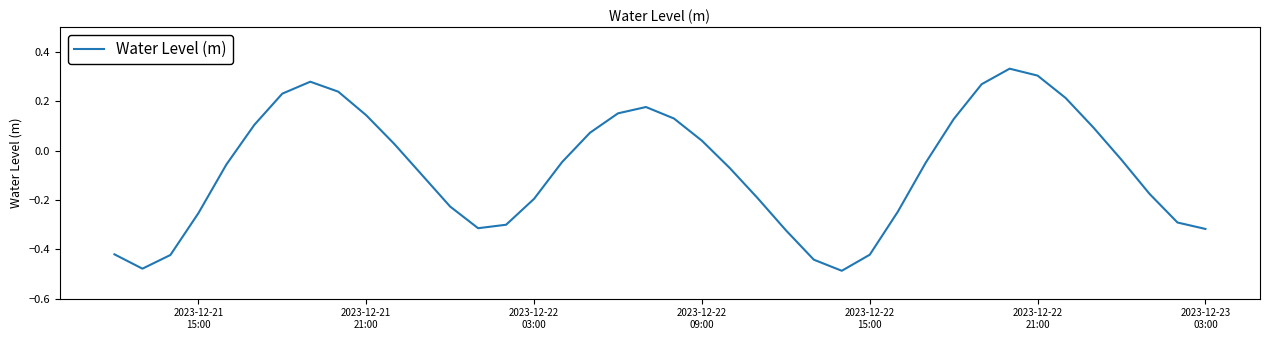

Does the chart display data point markers on the line(s)?

No